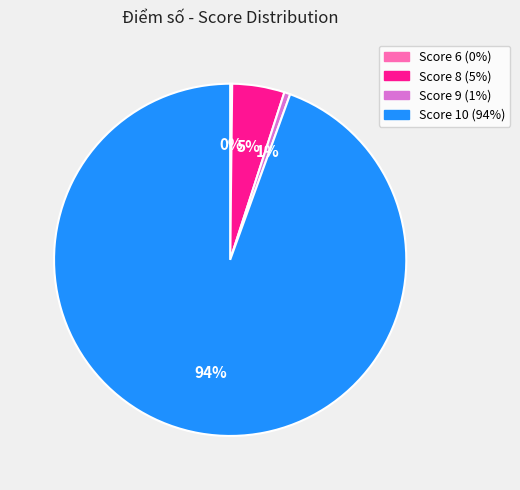

To the nearest percent, what is the average slice percentage?

25%